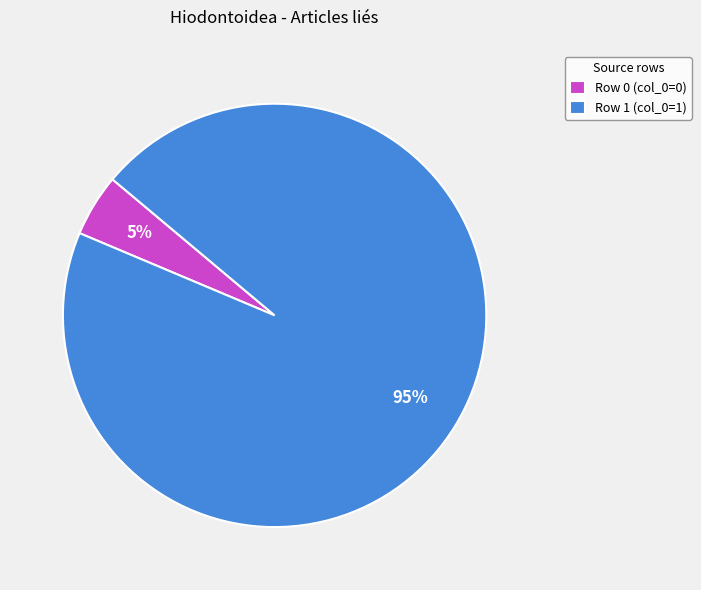

Which category has the biggest portion of the pie?

Row 1